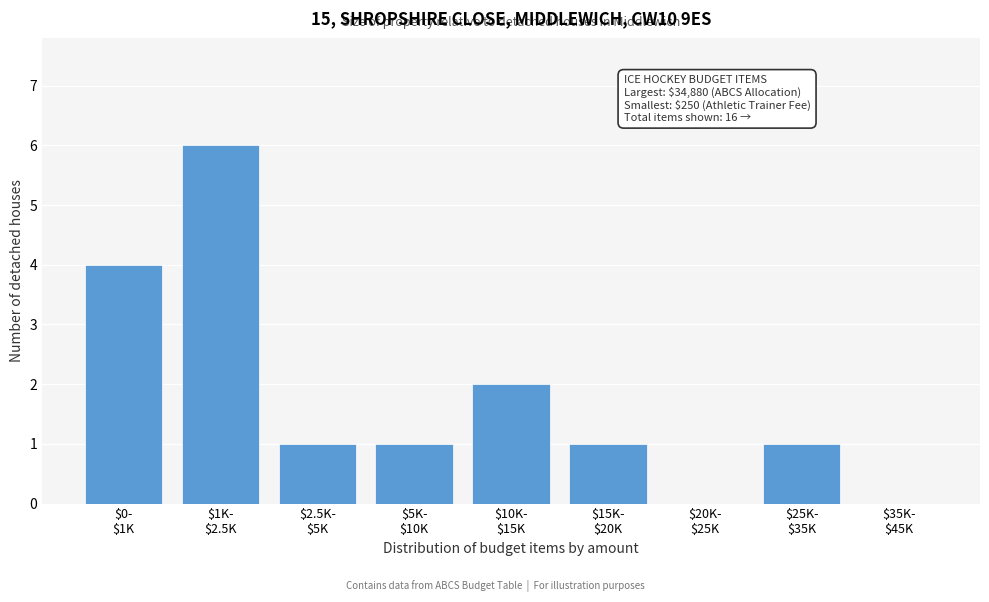

What is the sum of all values?

16